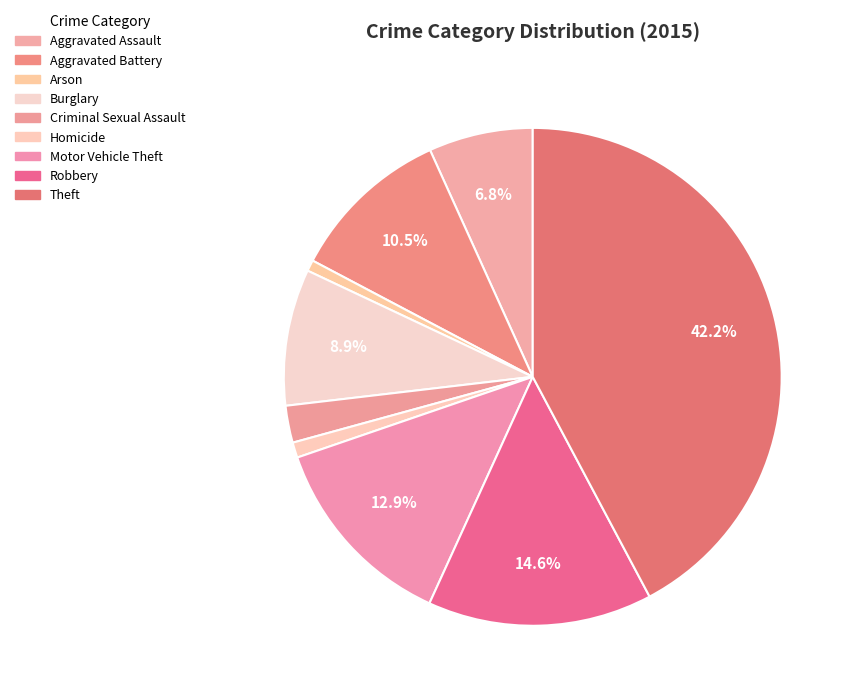

What percentage is NOT represented by Arson?

99.3%